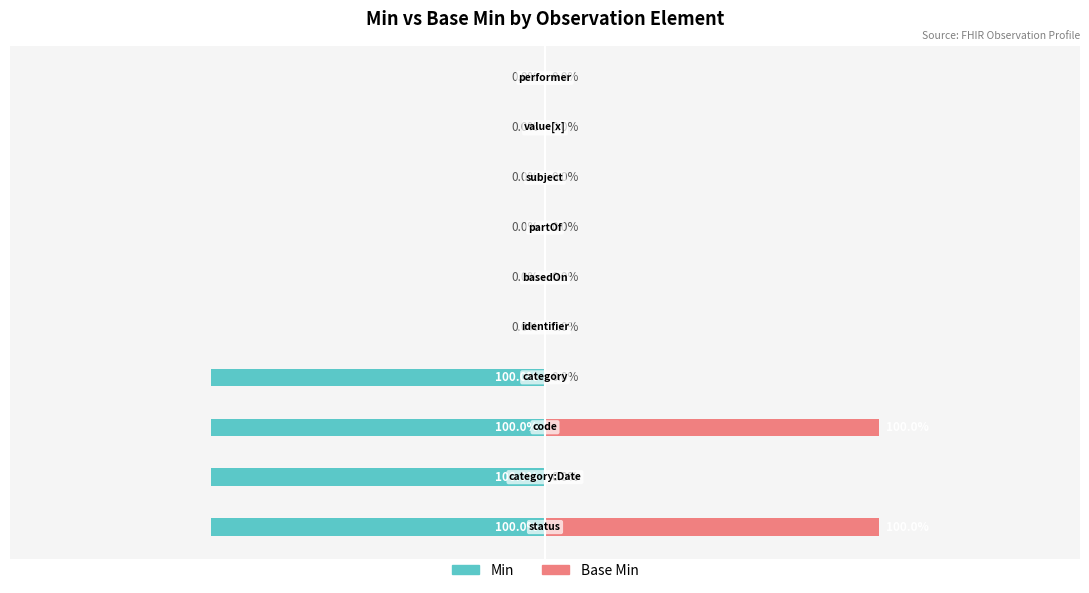

Reading right to left, list all the values displayed in this chart.

Min: 0	0	0	0	0	0	-1	-1	-1	-1
Base Min: 0	0	0	0	0	0	0	1	0	1